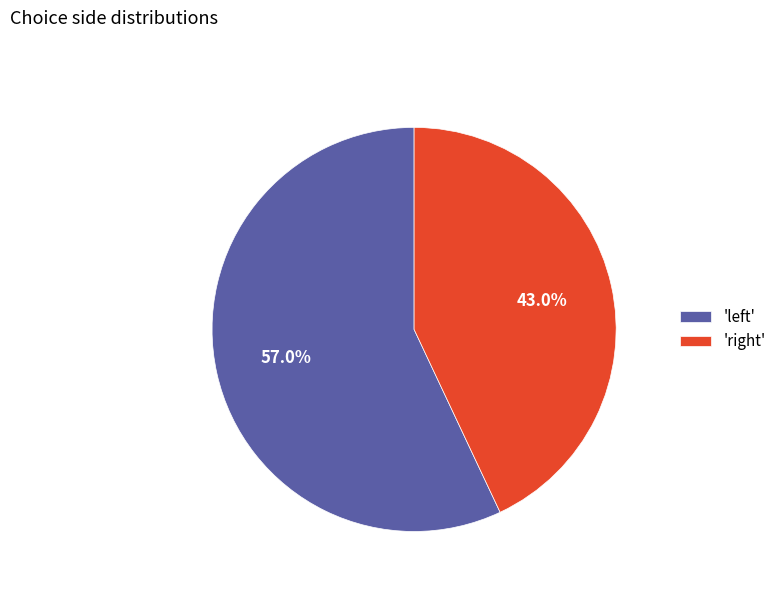

Which slice represents more than half of the pie?

'left'